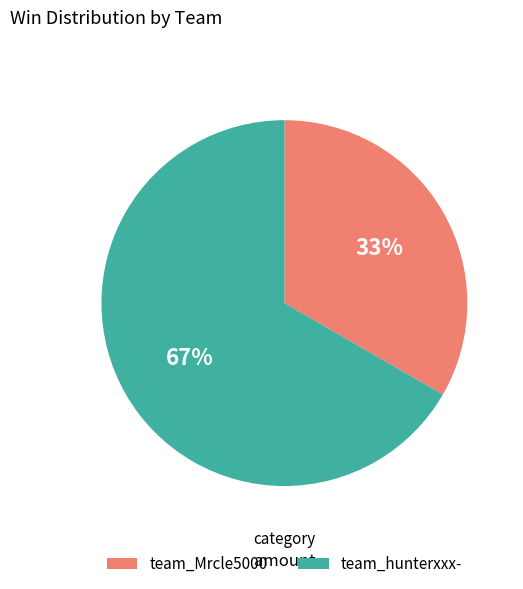

How many slices are in this pie chart?

2